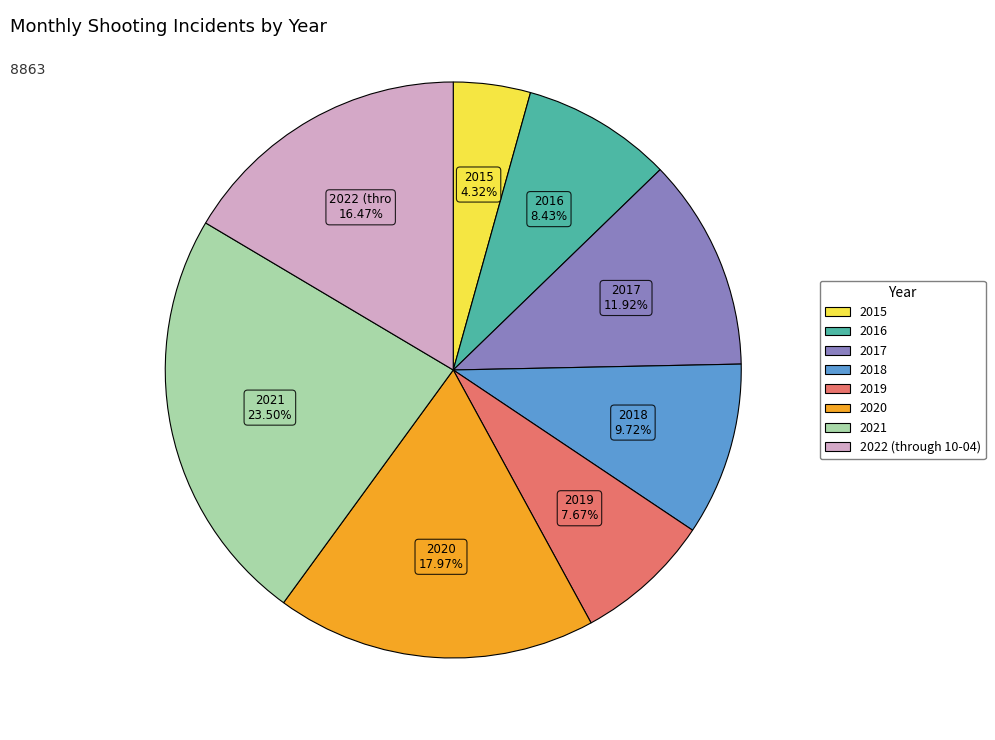

To the nearest percent, what percentage of the pie is 2019?

8%